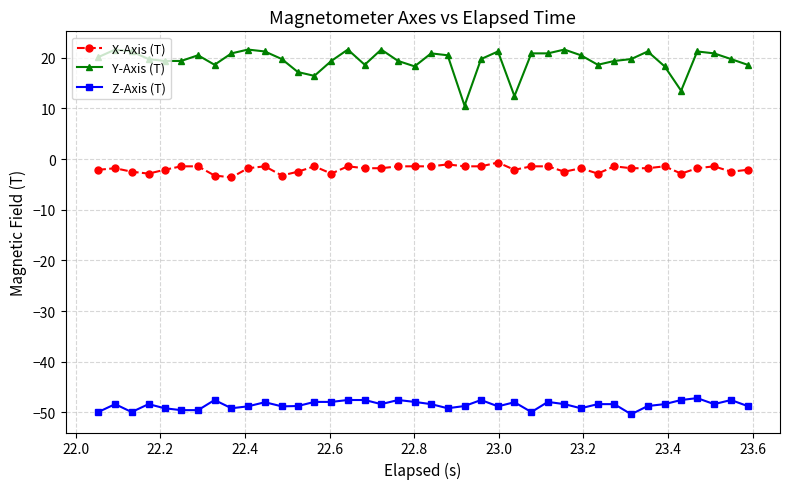

Which series has the widest spread of values?

Y-Axis (T)